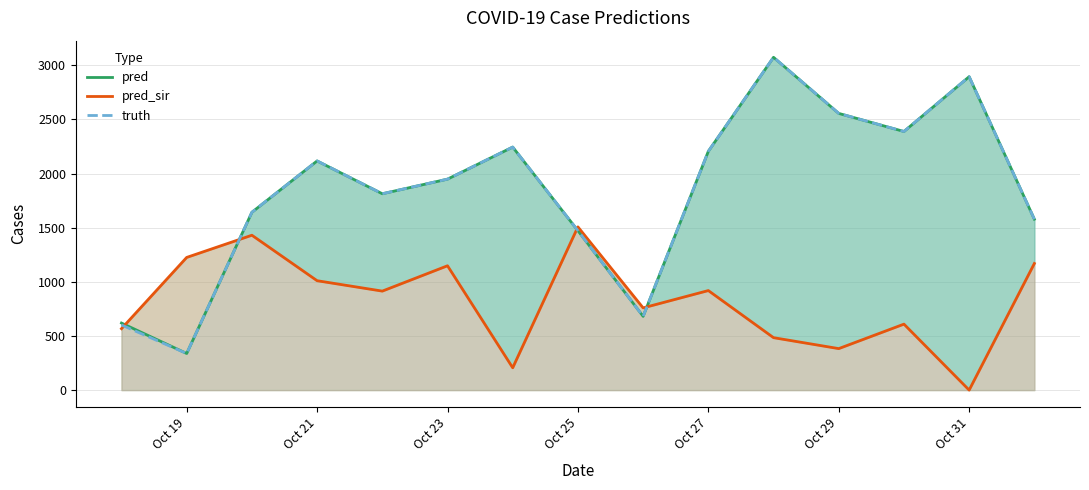

What is the difference between the maximum and minimum values in the pred series?

2735.0